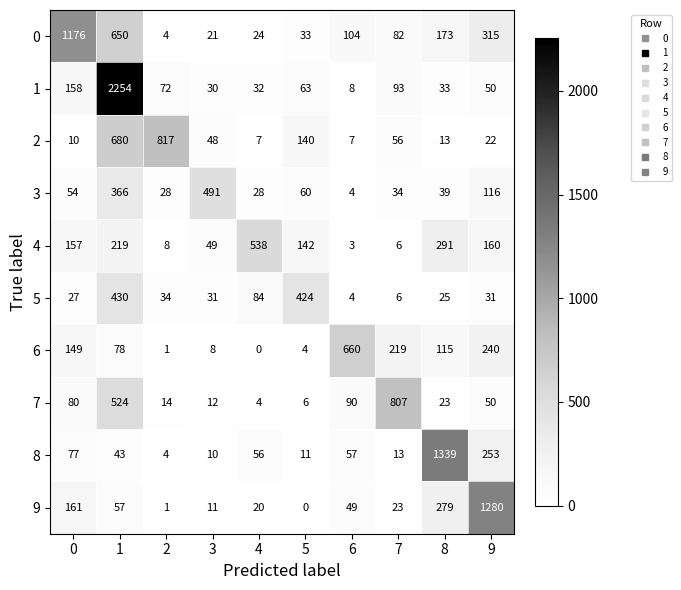

Which category has the highest value across all series?

1